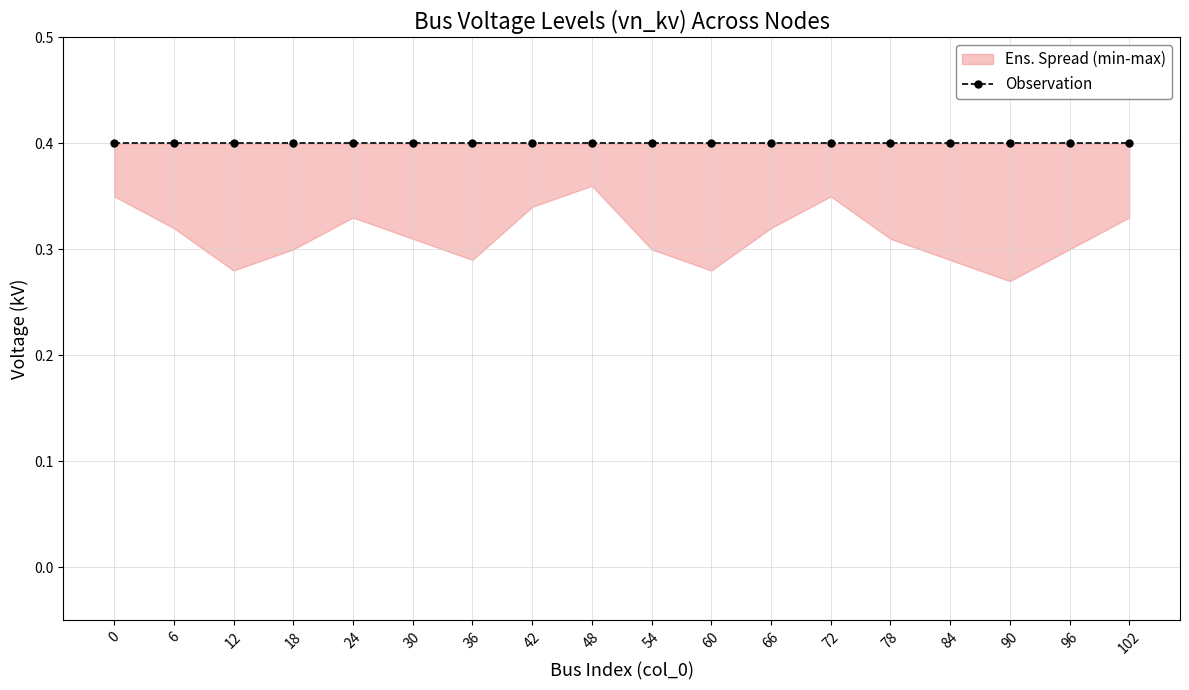

Where is the first local maximum for vn_kv_min?

24